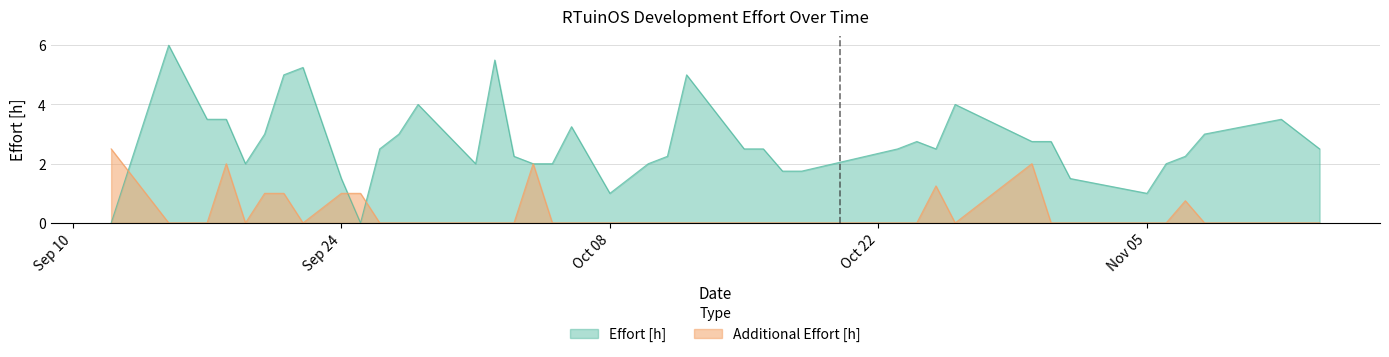

Rank the series by their maximum value, from highest to lowest.

Effort [h], Additional Effort [h]